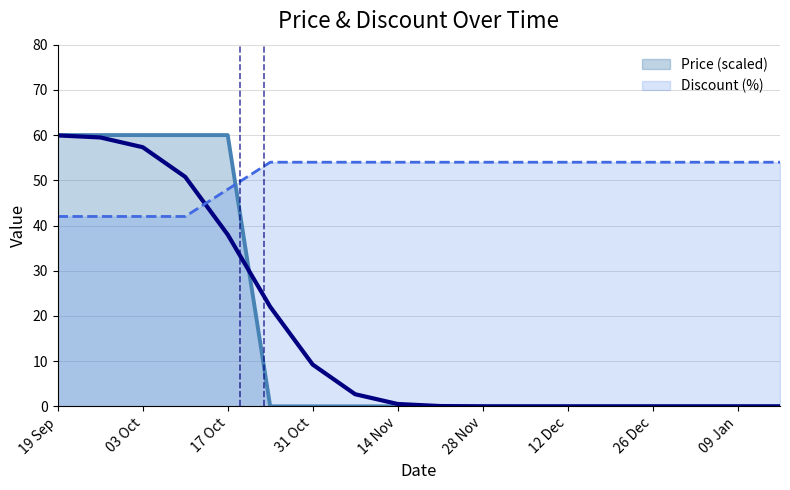

List the series in order of their peak value, highest first.

Price, Discount